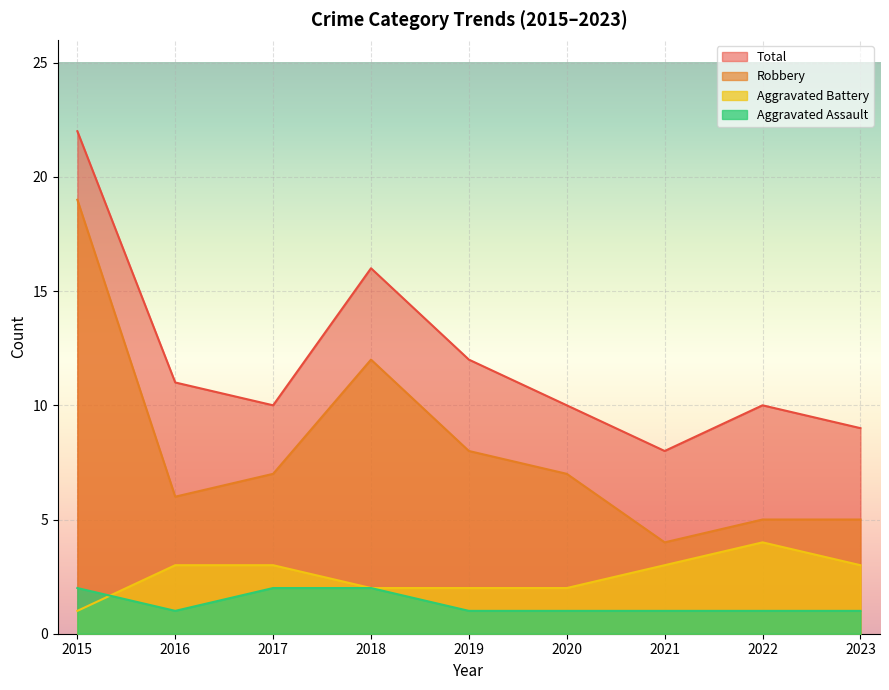

How many interior local valleys does the Total series have?

2